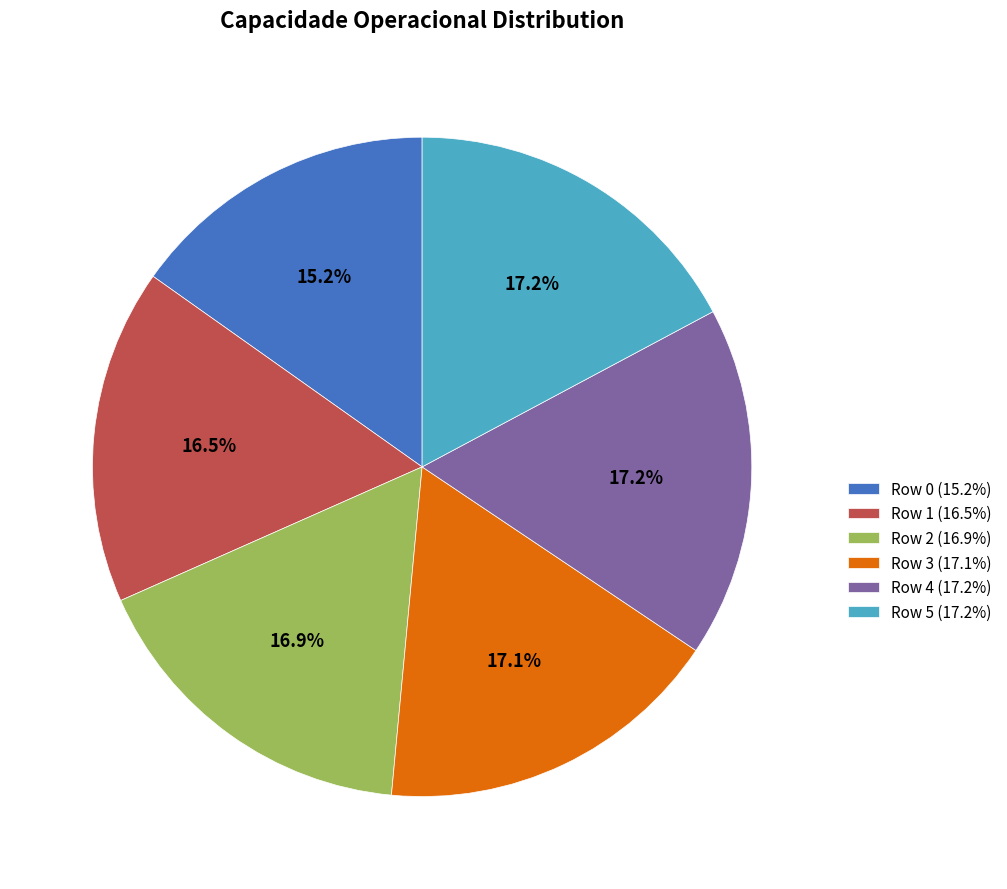

Which slice is the smallest?

Row 0